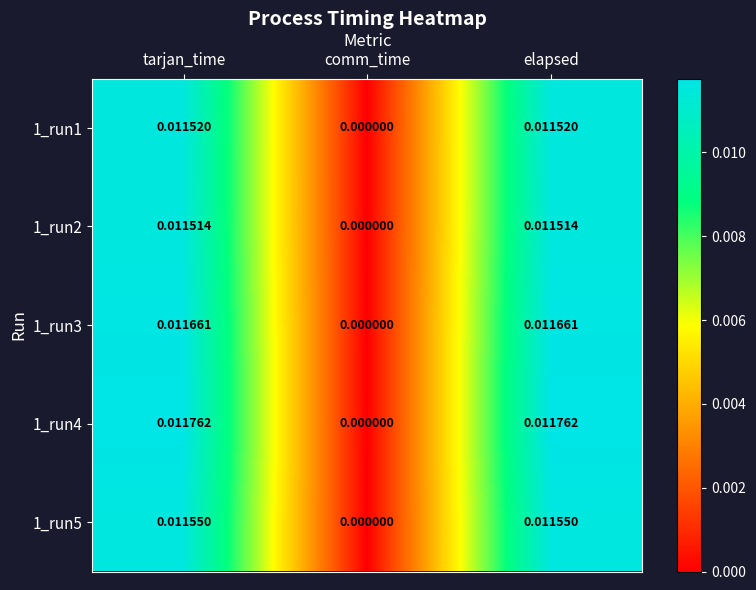

Where is 1_run5 nearest to the value 0?

comm_time